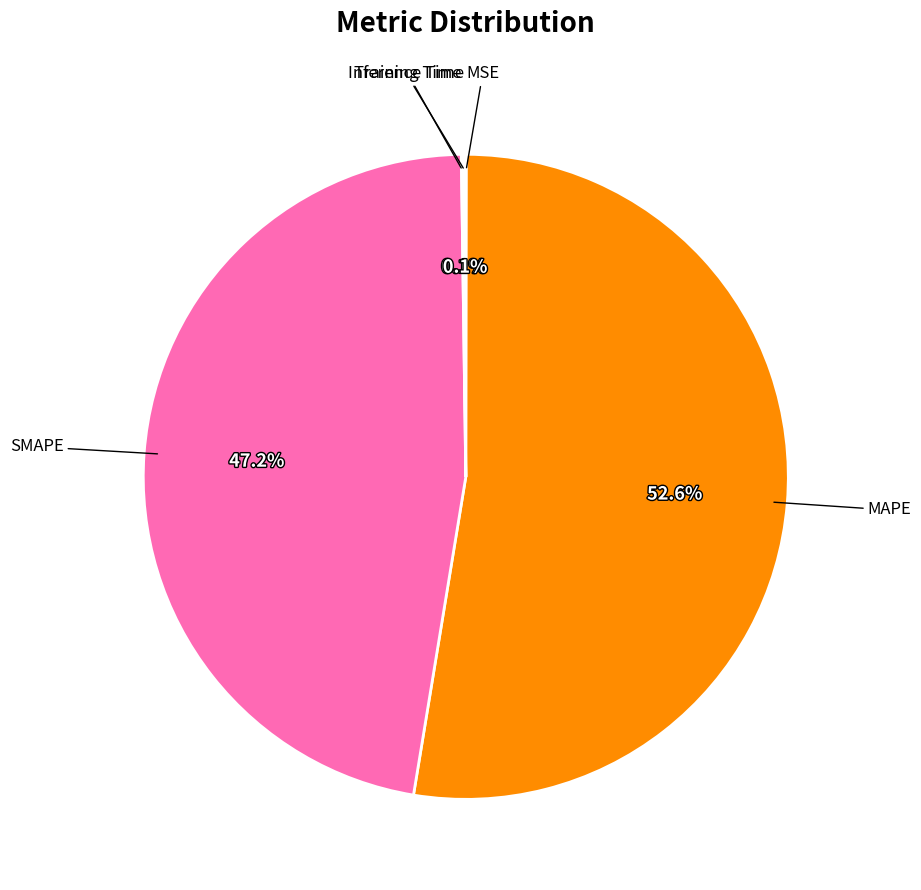

Which category has the biggest portion of the pie?

MAPE